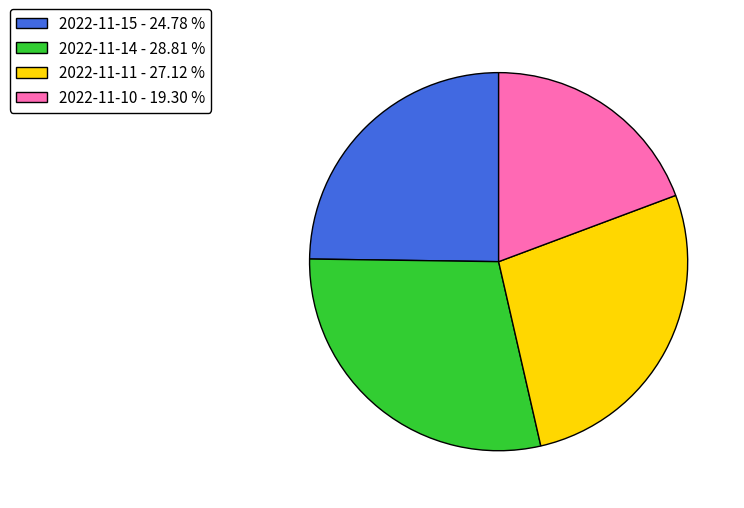

Is it true that 2022-11-15 is 25% of the pie?

True